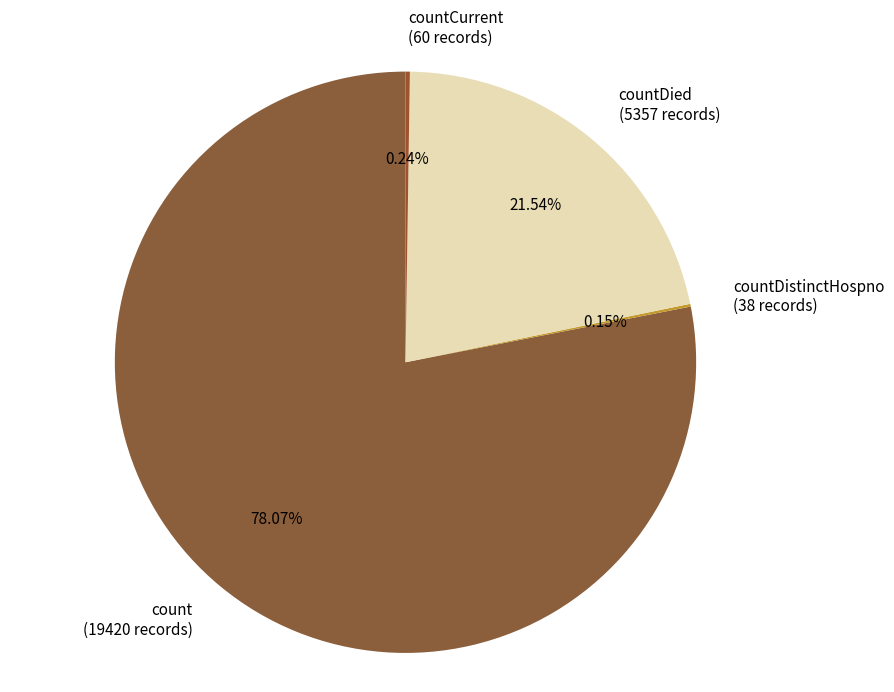

What is the majority slice?

count (19420 records)